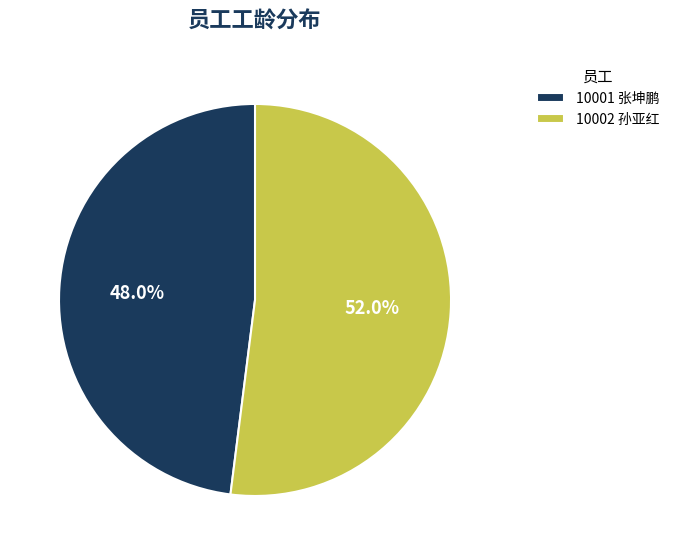

How many slices are in this pie chart?

2